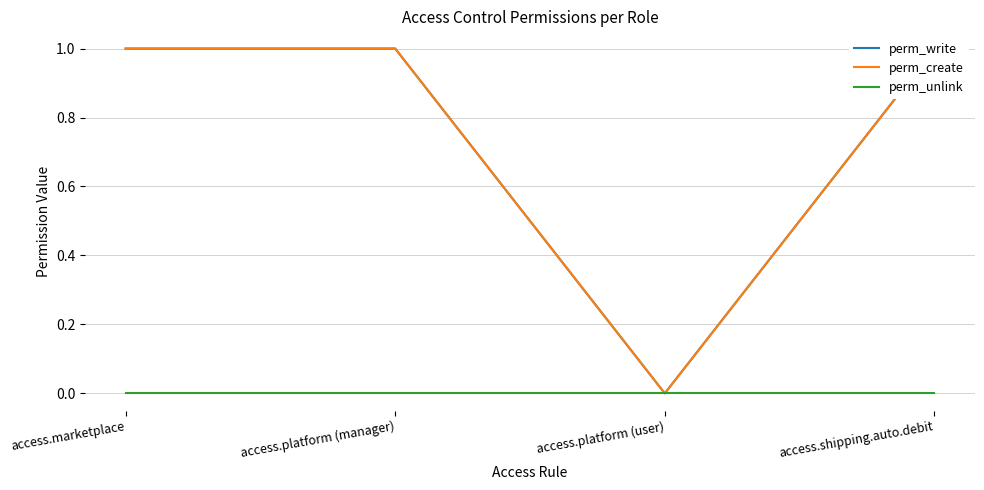

How many lines are shown in the chart?

3